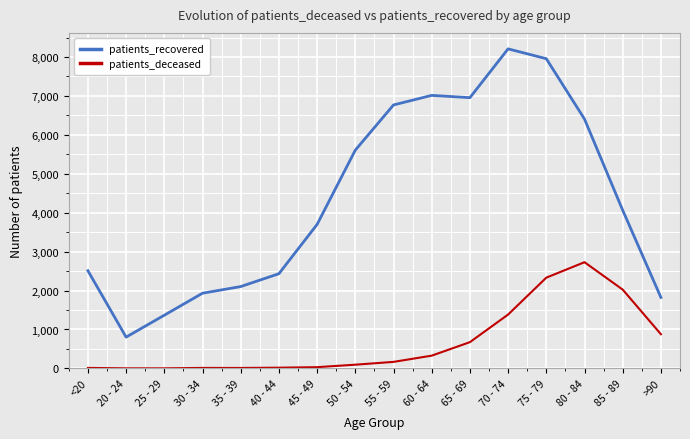

What position from the right is 30 - 34?

13